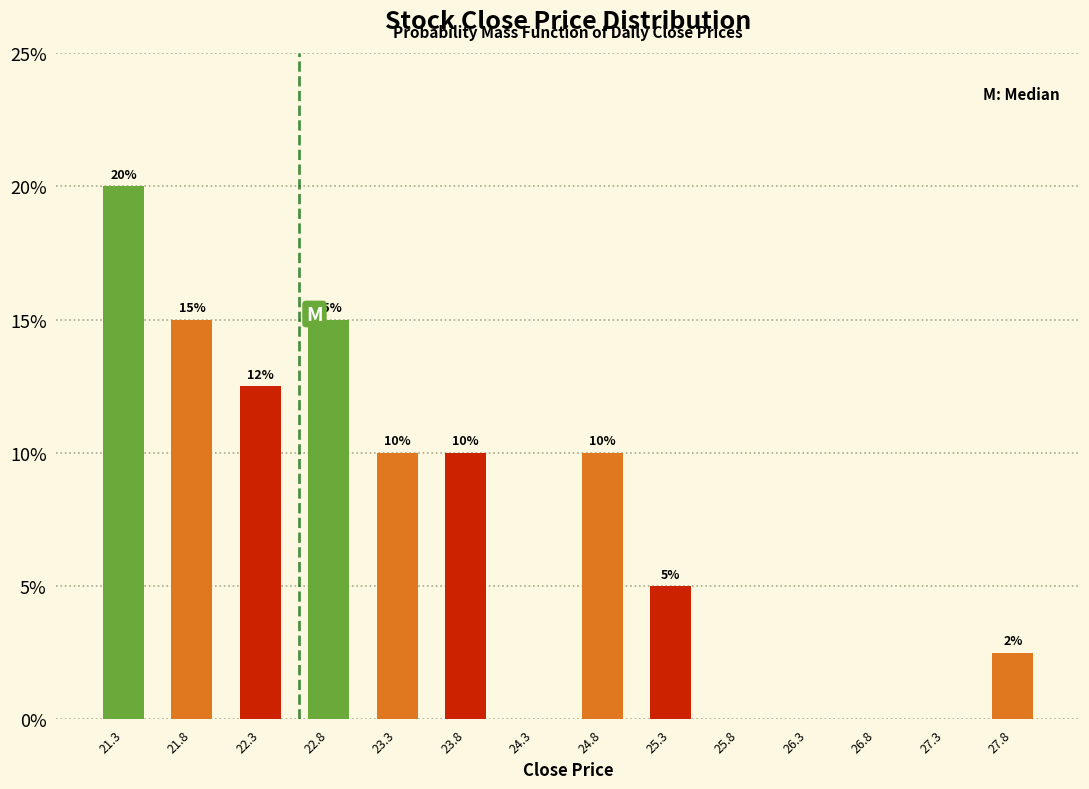

Over which range of the x-axis is the bar tallest?

21.05 to 21.55